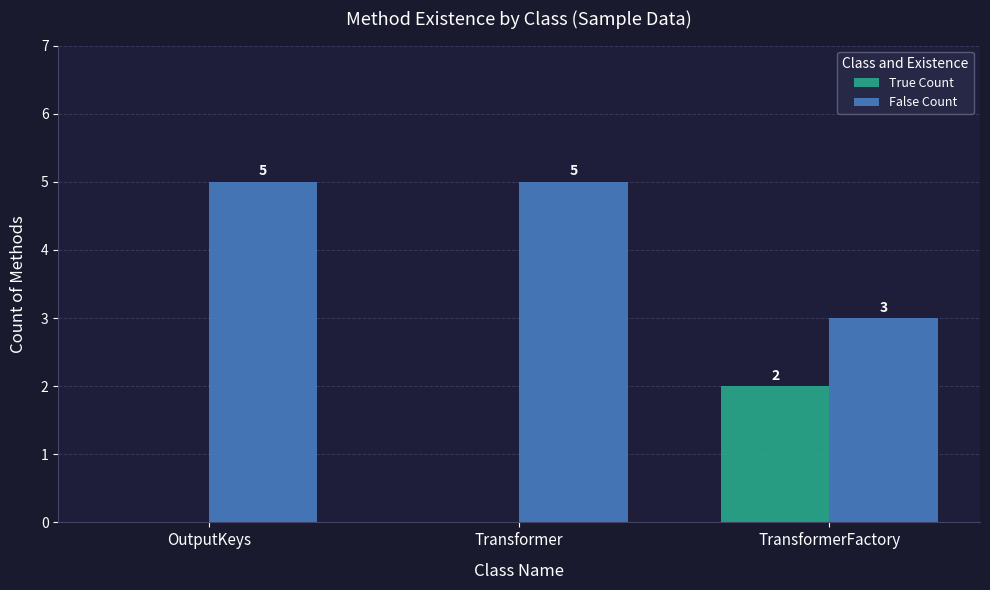

How many True Count values are between 0 and 2?

3